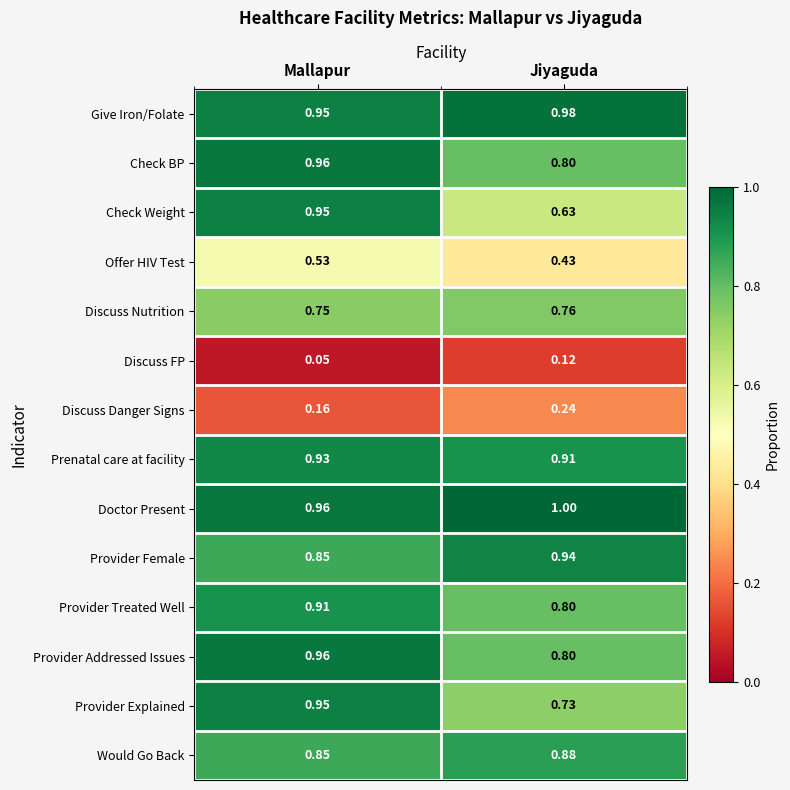

Rank the categories by Offer HIV Test value from highest to lowest.

Mallapur, Jiyaguda